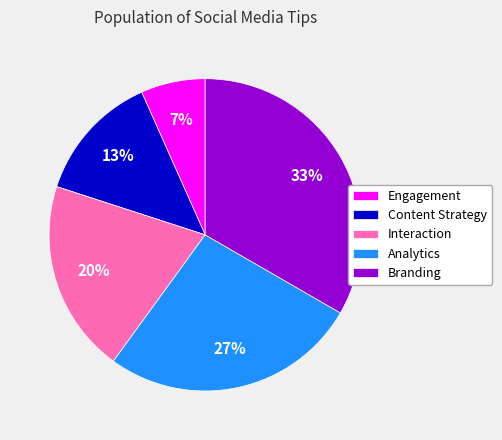

How many slices are in this pie chart?

5